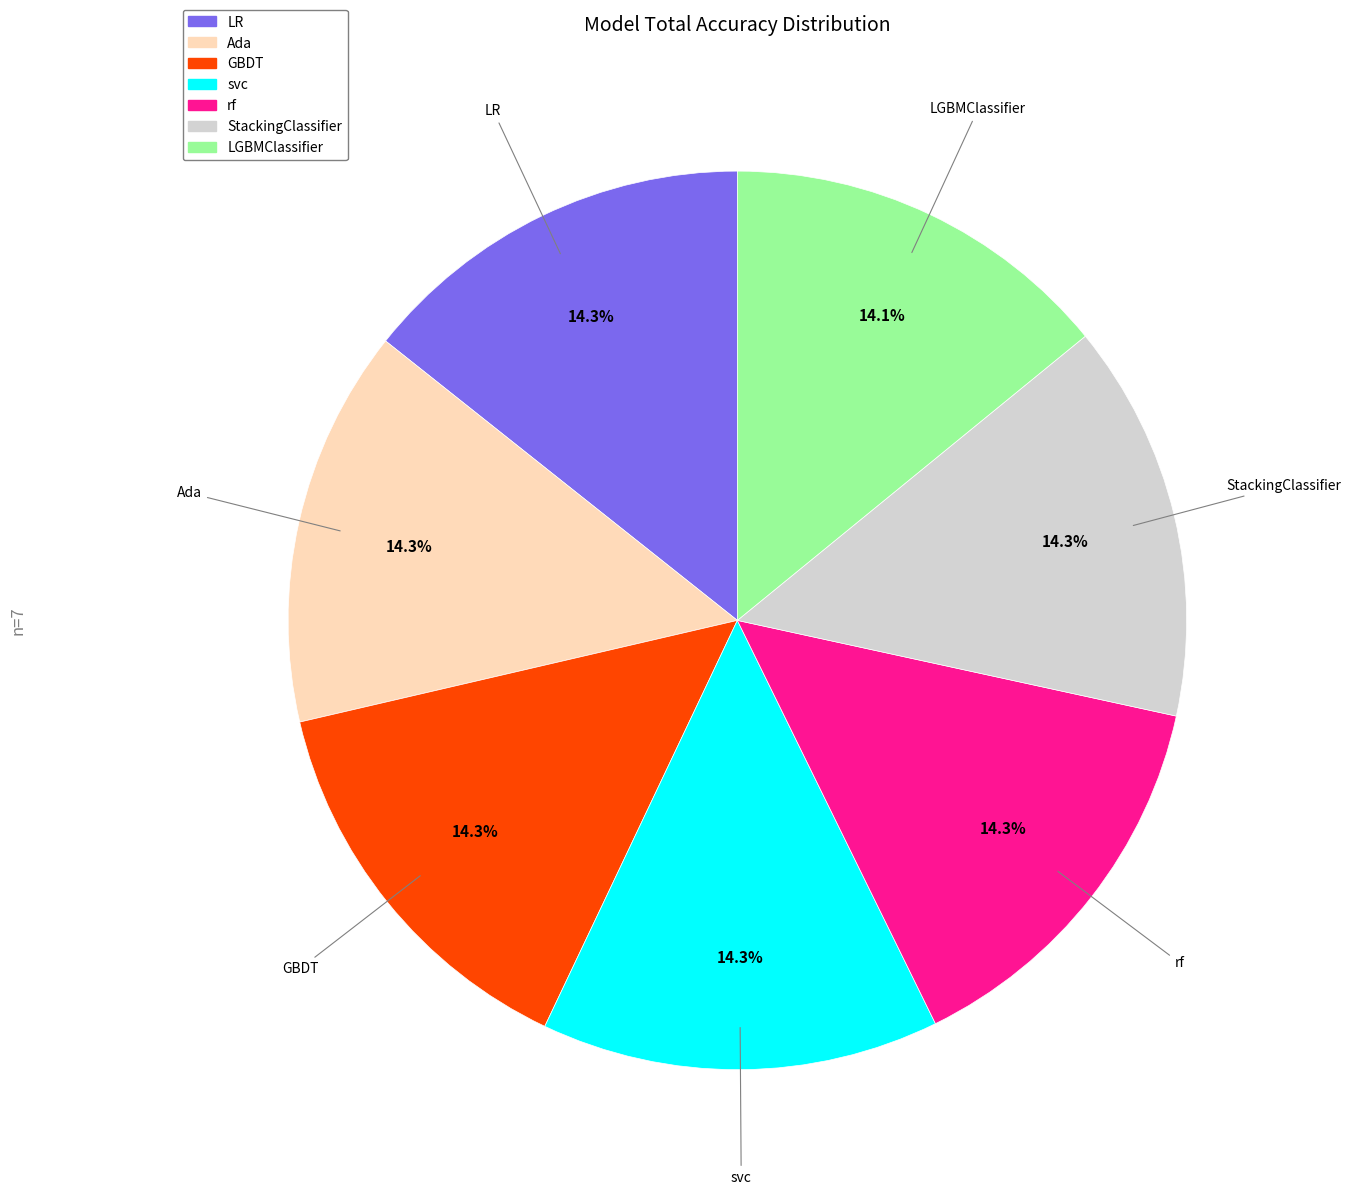

What is the ratio of the value at GBDT to the value at LR?

1.0